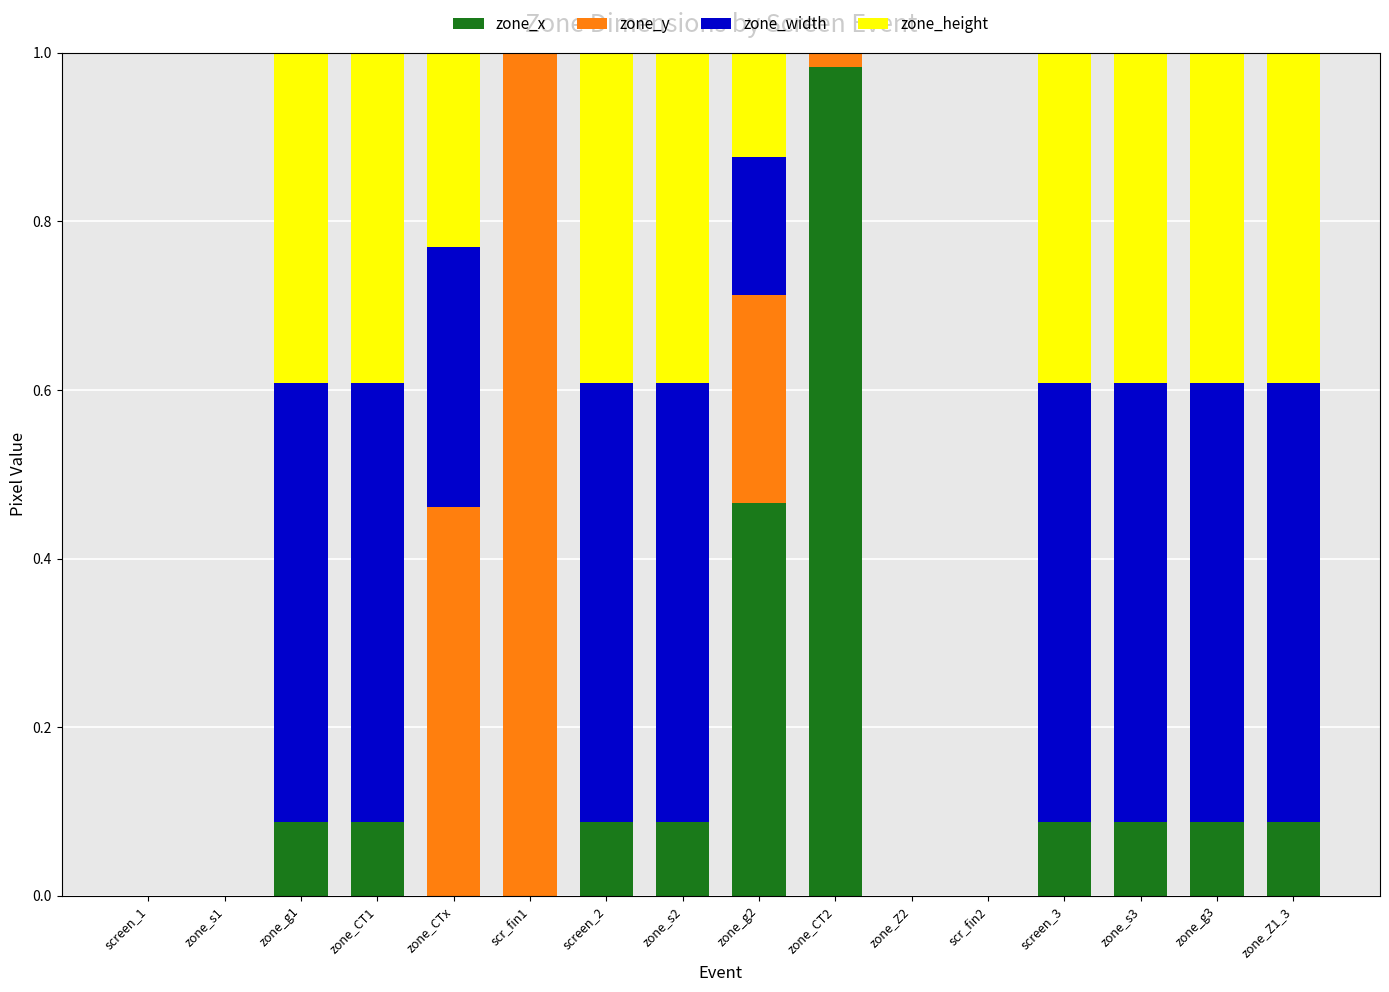

At which label does zone_x reach its peak?

zone_CT2